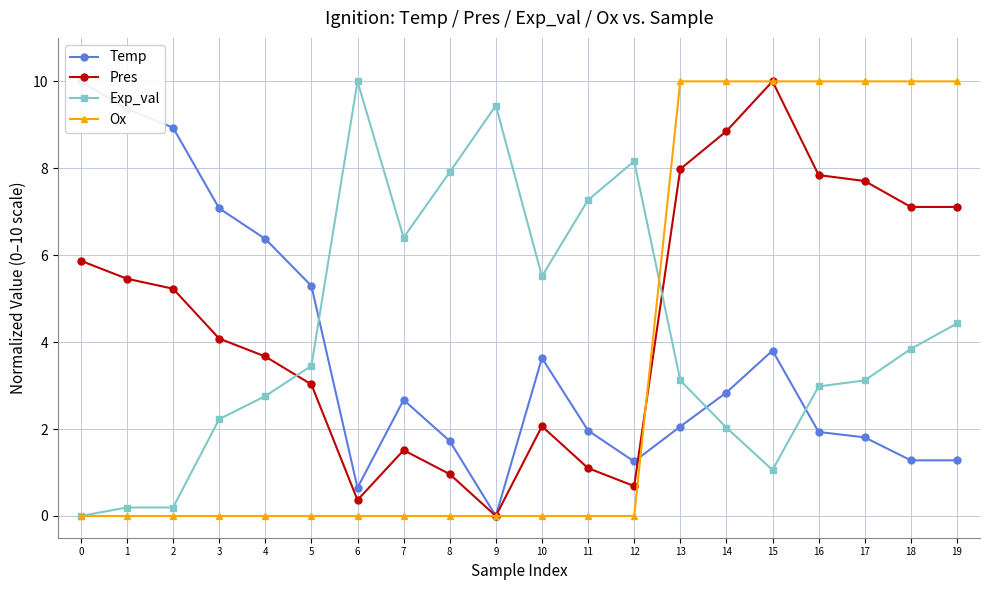

How many values in Ox are above zero?

7